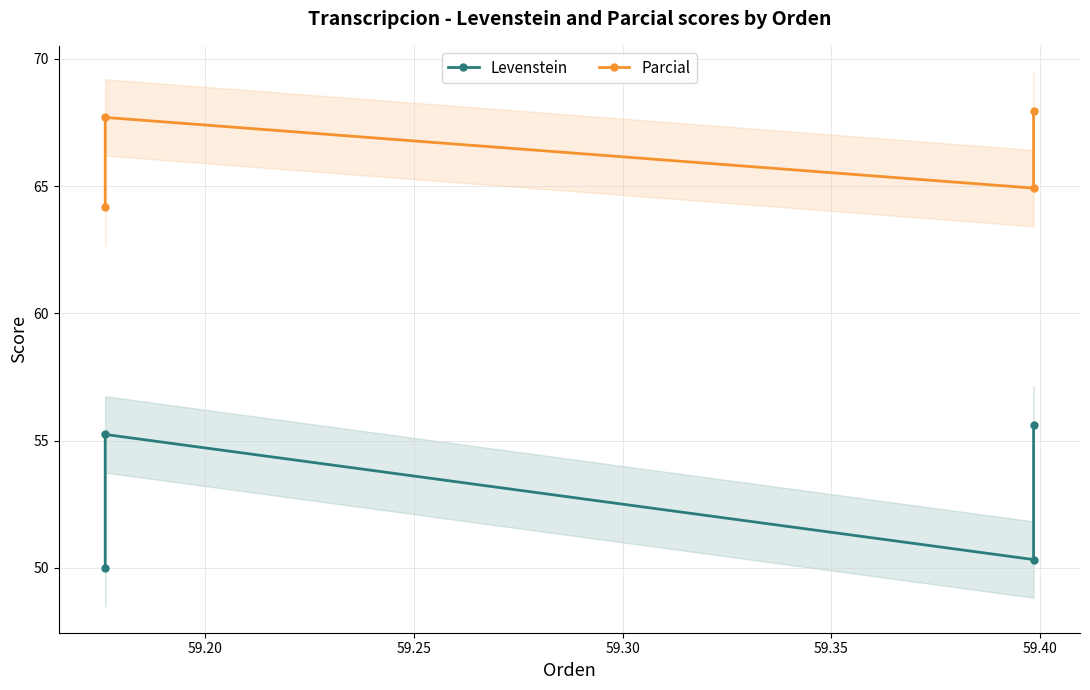

List the series in order of their peak value, highest first.

Parcial, Levenstein